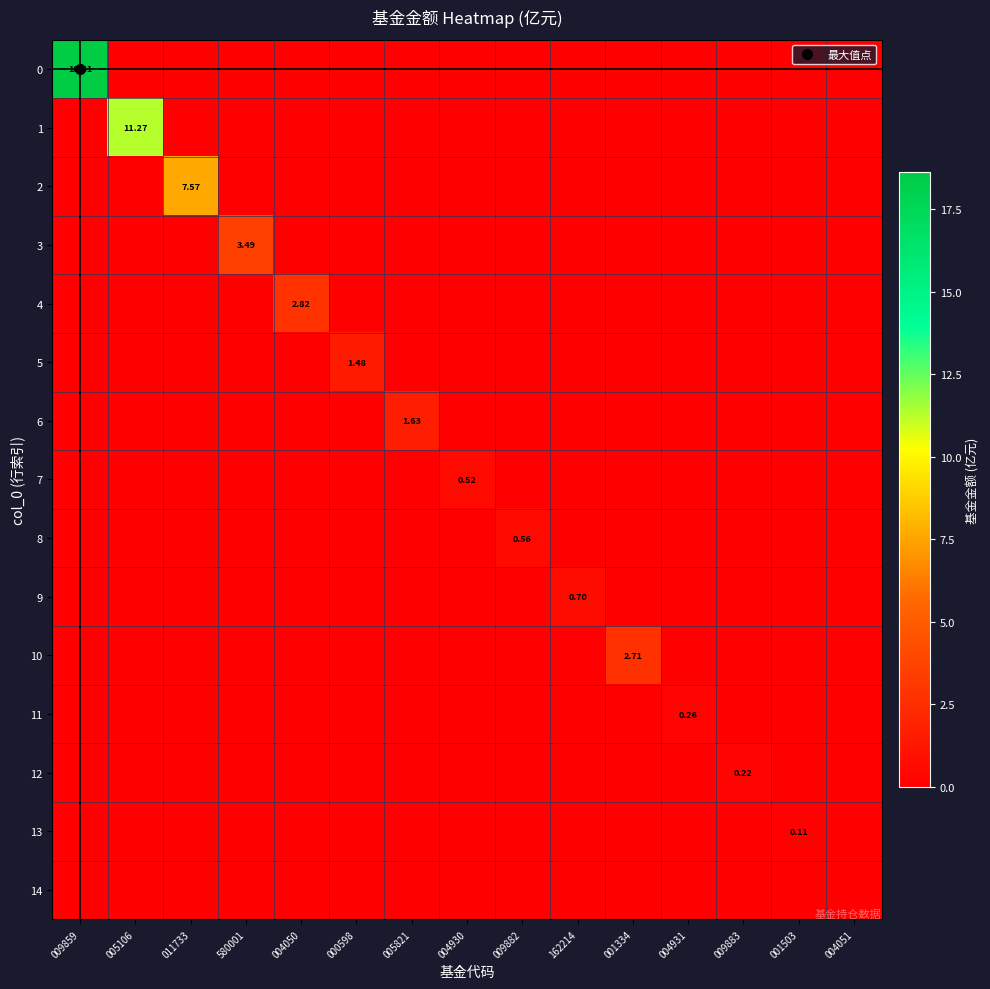

Rank the series at 162214 from lowest to highest value.

0, 1, 2, 3, 4, 5, 6, 7, 8, 10, 11, 12, 13, 14, 9